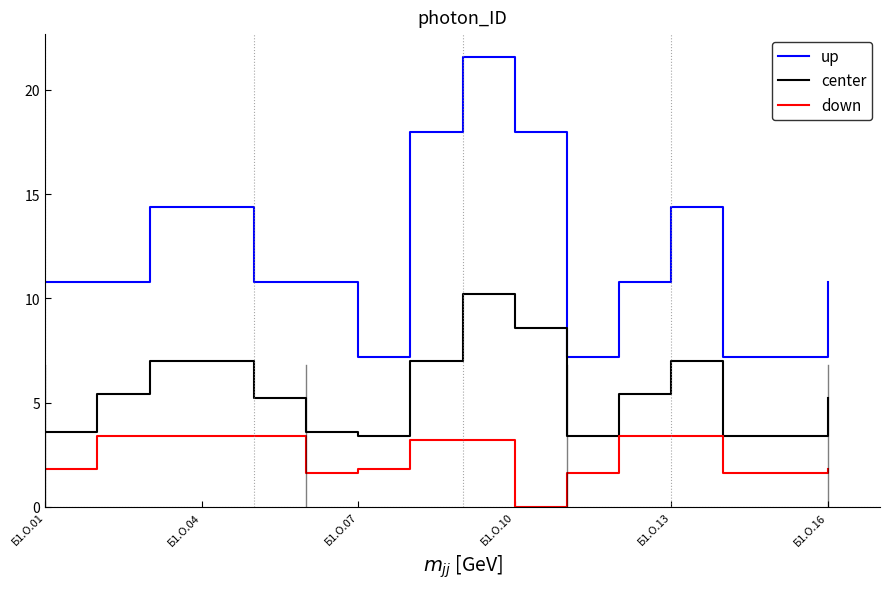

How many lines are shown in the chart?

3